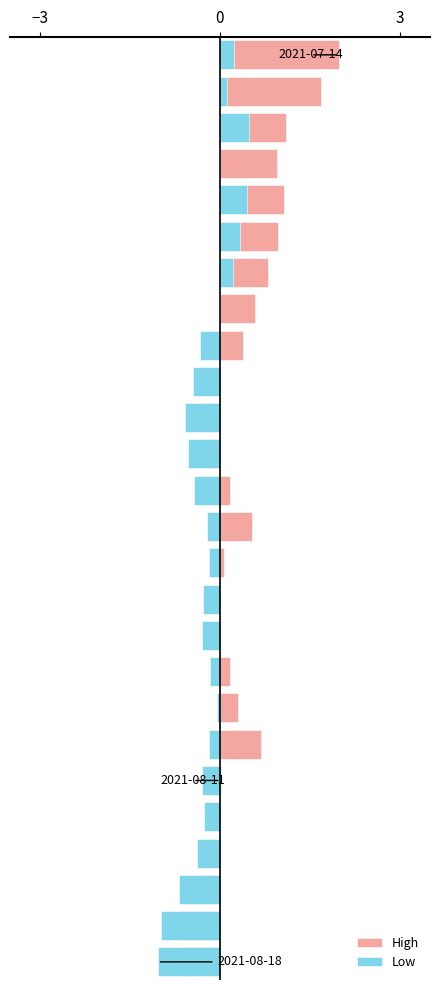

Is the value of Low at 15 greater than the value of High at 3?

No